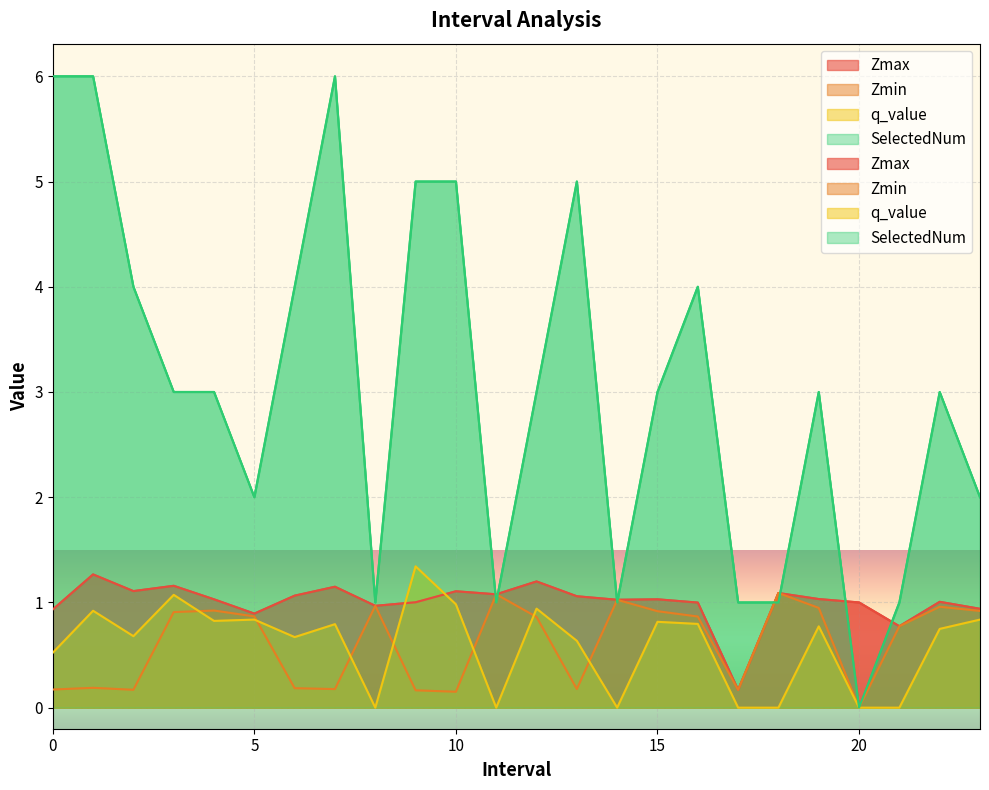

Which has a higher value, 17.0 or 3.0?

3.0